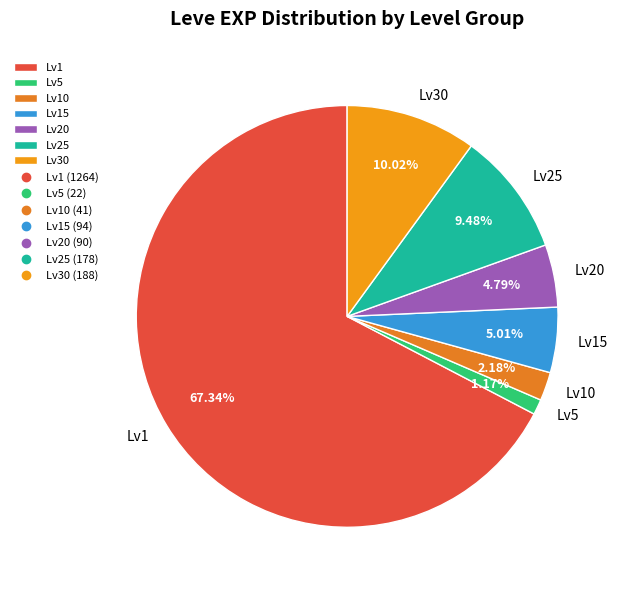

Do Lv1 and Lv20 together represent more than half of the pie?

Yes